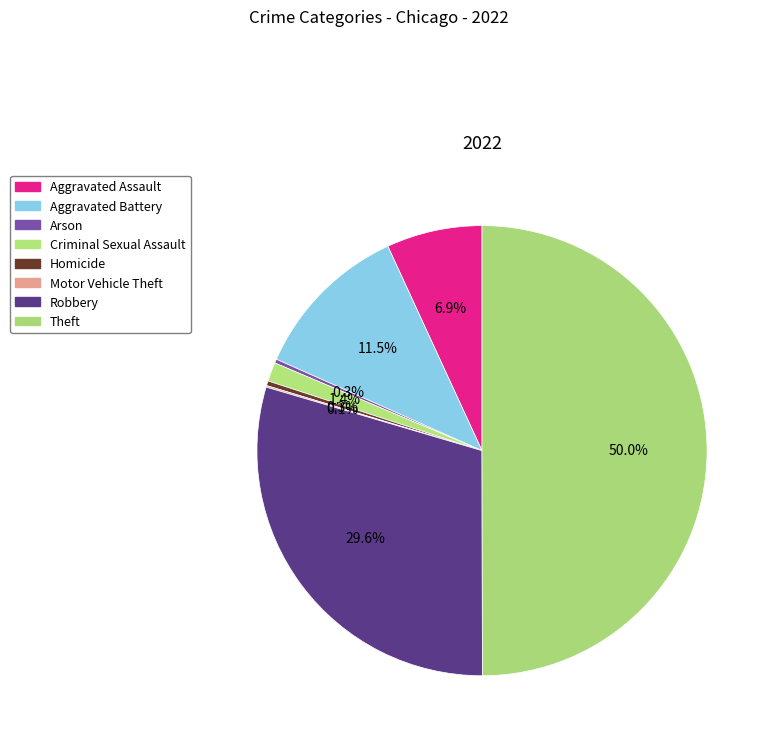

How many slices are in this pie chart?

8